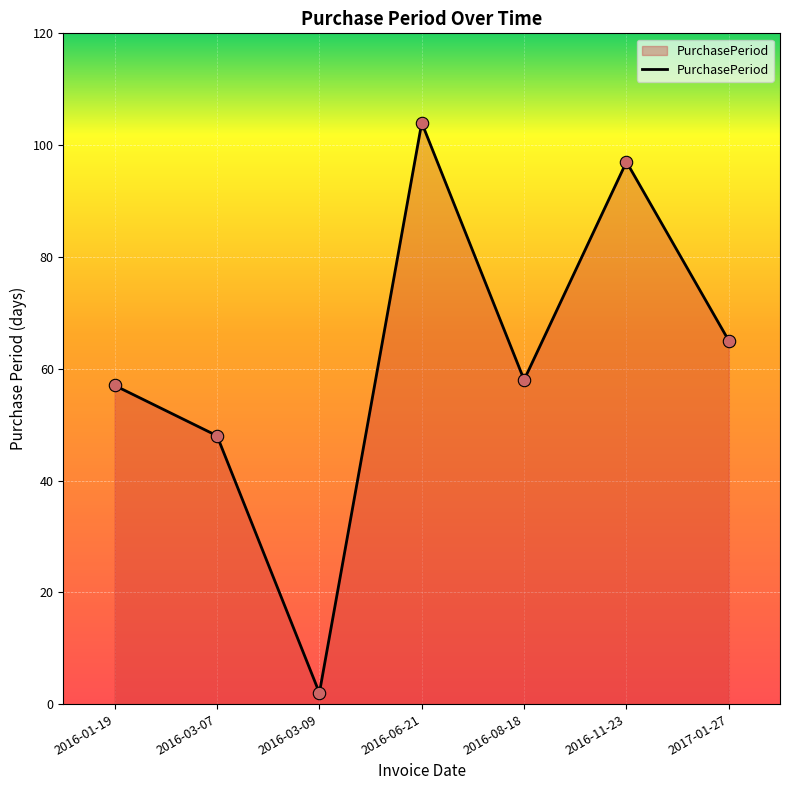

What is the change in value from 2016-06-21 to 2016-11-23?

-7